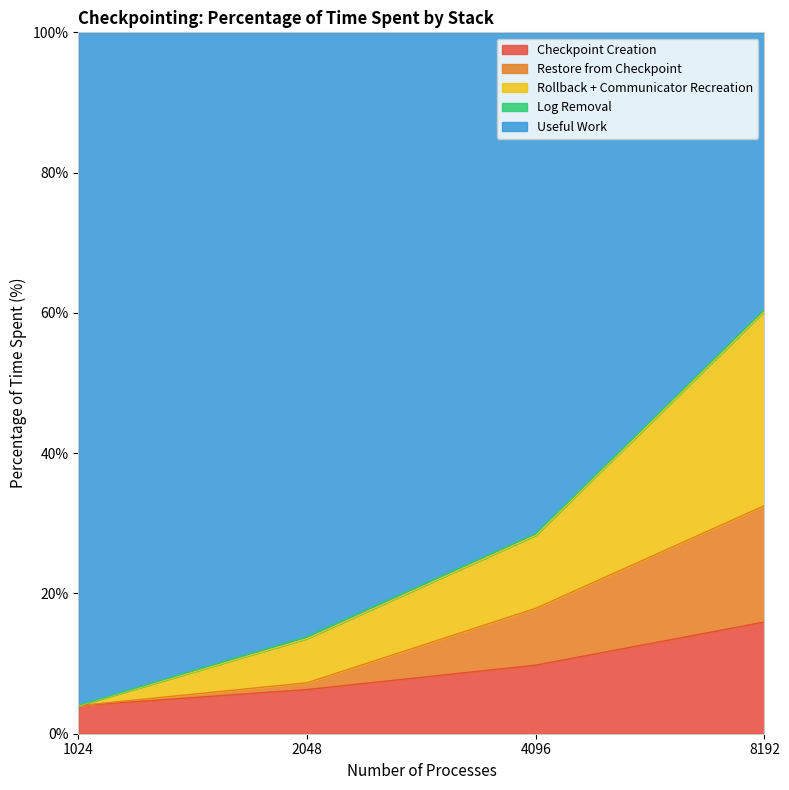

How many values in the Checkpoint Creation series are below 9?

2